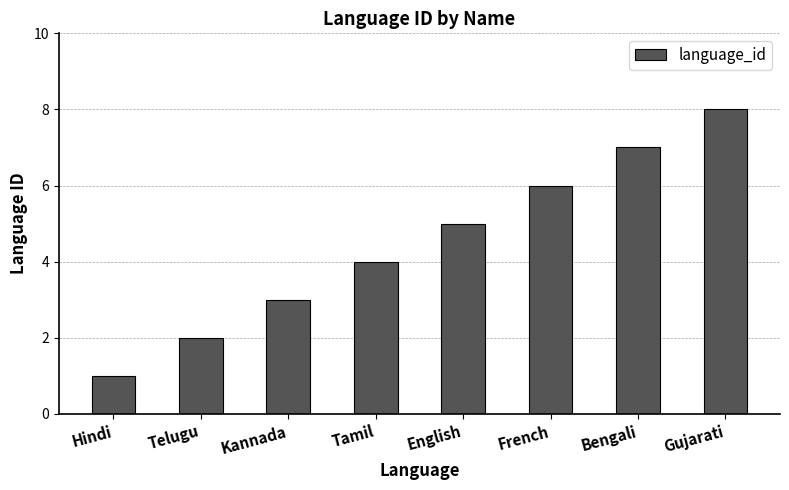

Reading right to left, what are all the values shown in this chart?

8	7	6	5	4	3	2	1